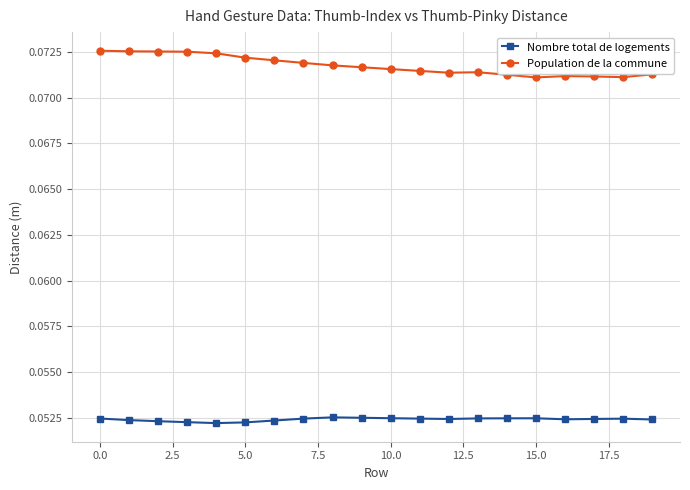

At how many categories does at least one series exceed 0?

20